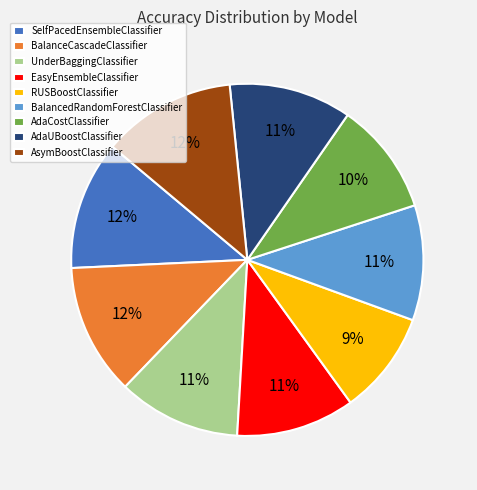

Is there any slice that represents more than half of the pie?

No